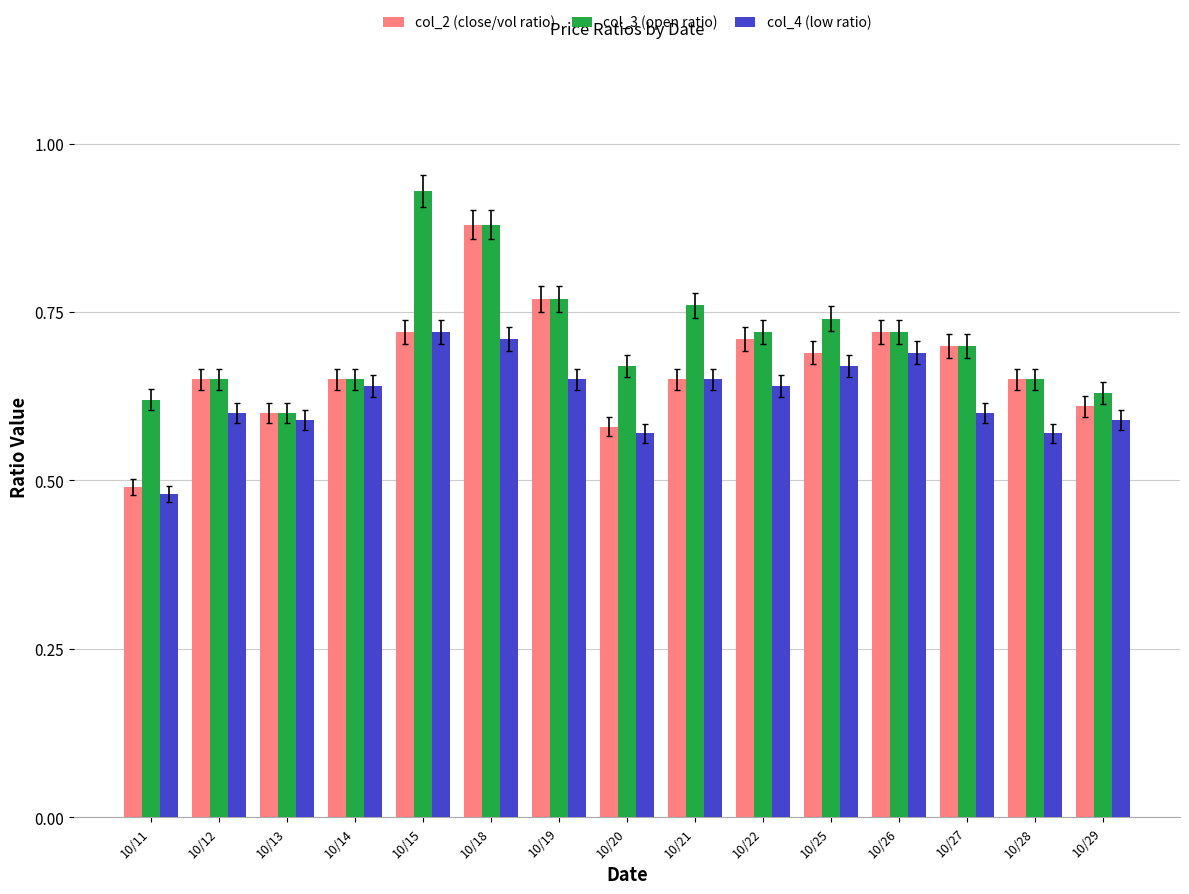

How many bars are there in total?

45